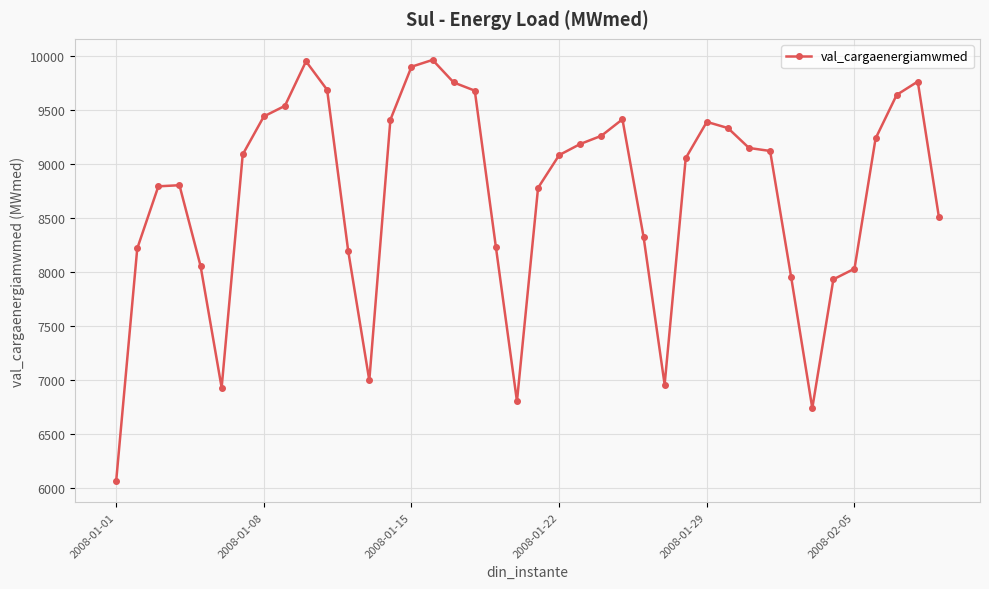

What is the difference between the maximum and minimum values?

3894.3